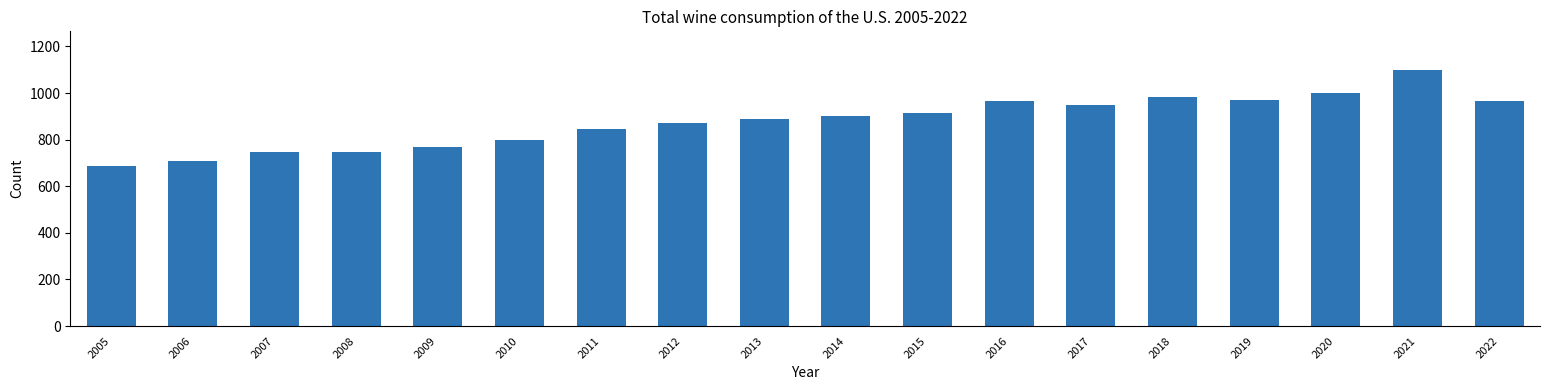

True or false: the data shows 900 at 2014.

True